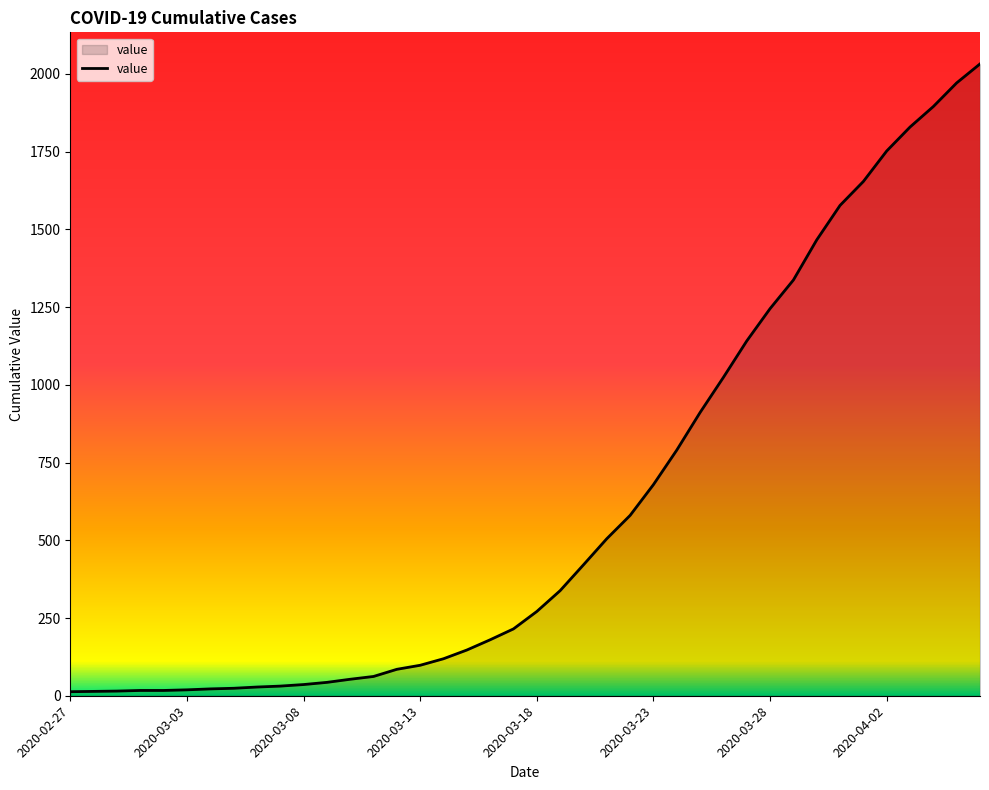

What is the maximum value shown in the chart?

2032